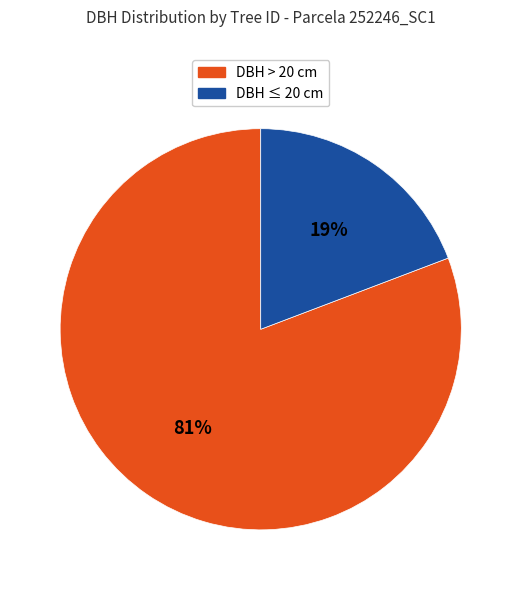

To the nearest percent, what is the difference between the largest and smallest slice percentages?

62%